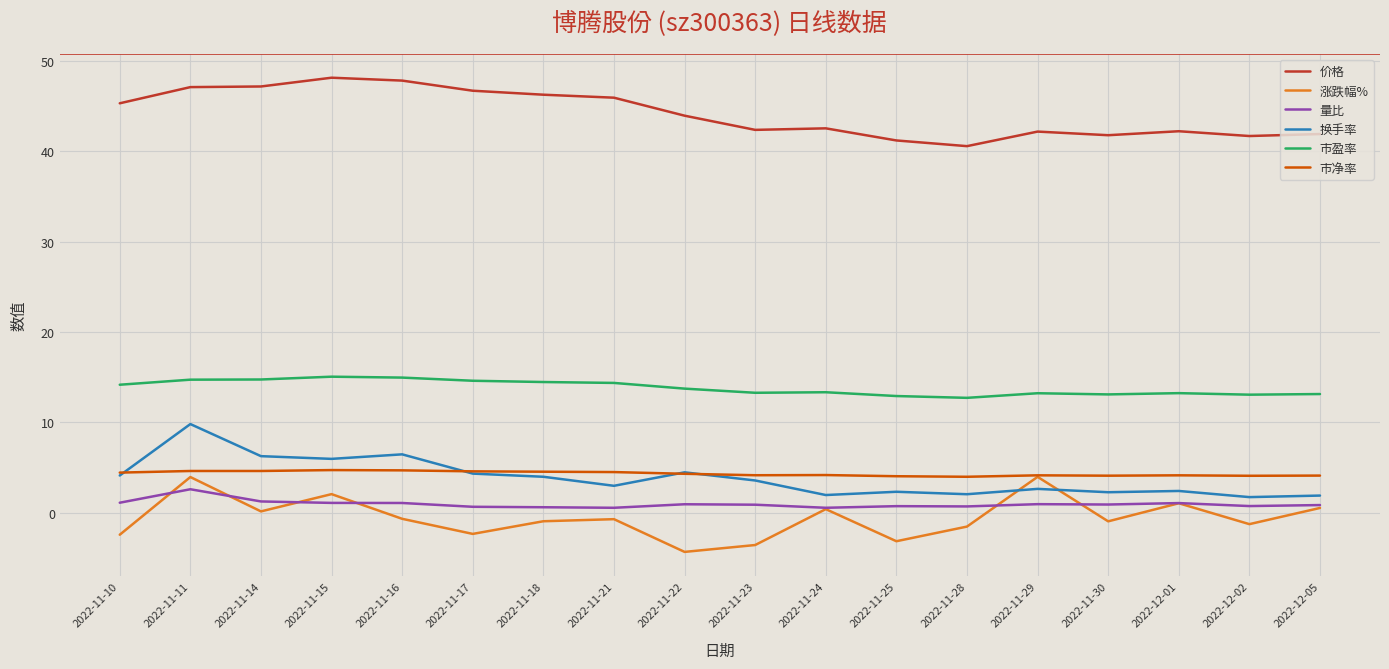

Is the value of 价格 at 2022-11-29 greater than the value of 市净率 at 2022-11-21?

Yes